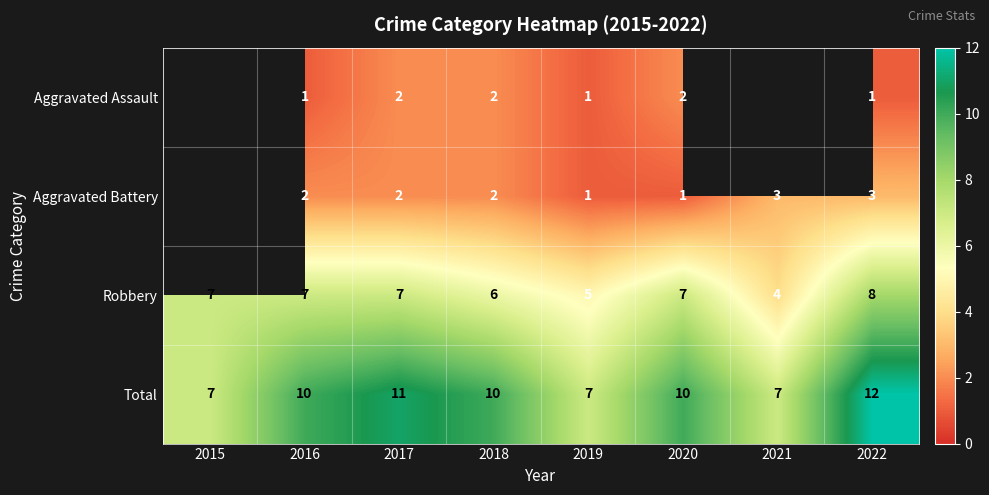

How many data points in Total are less than 10?

3